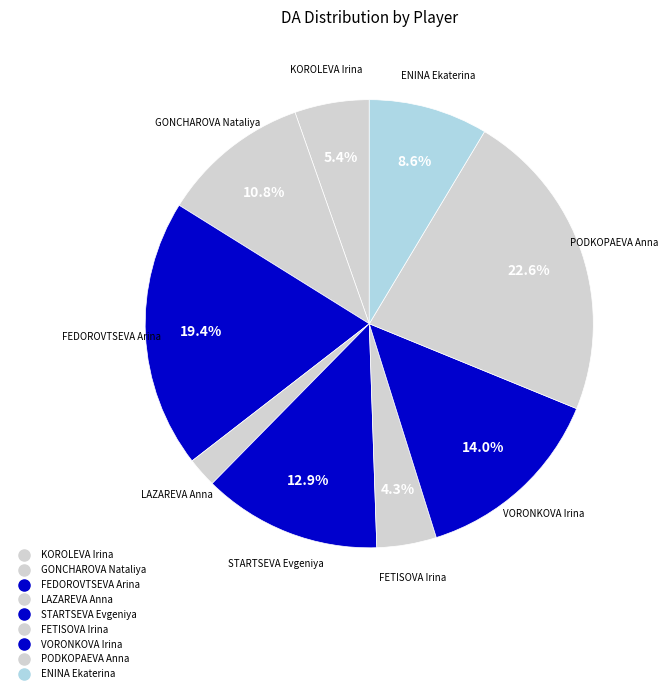

Is it true that KOROLEVA Irina is 1% of the pie?

False